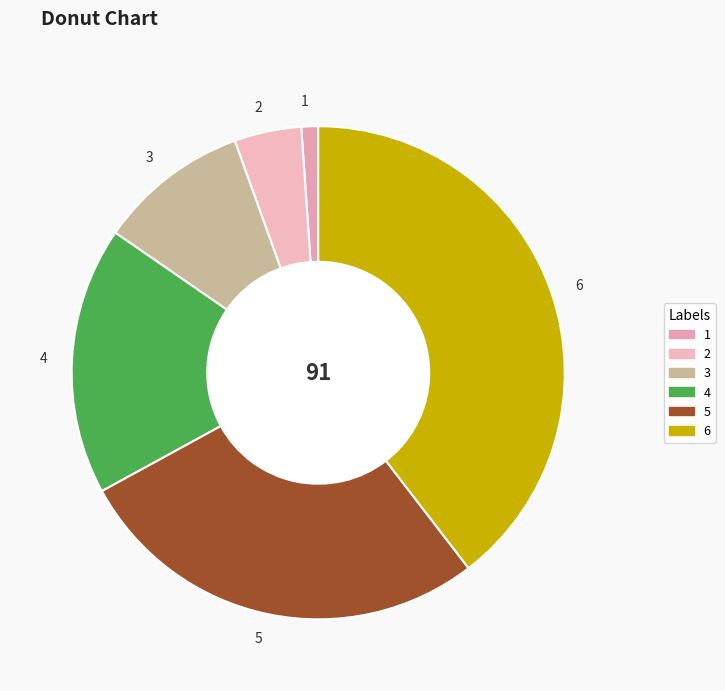

What is the largest slice in the pie chart?

6